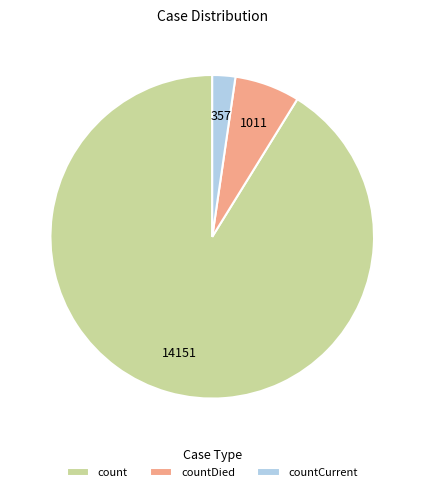

Do countCurrent and countDied together represent more than half of the pie?

No